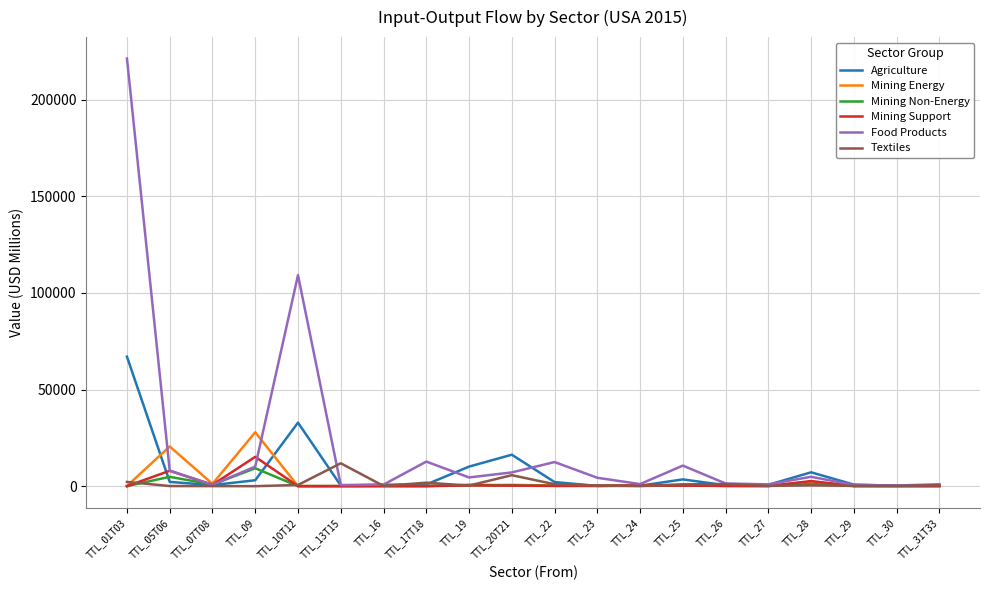

At which category does the chart reach its peak across all series?

TTL_01T03